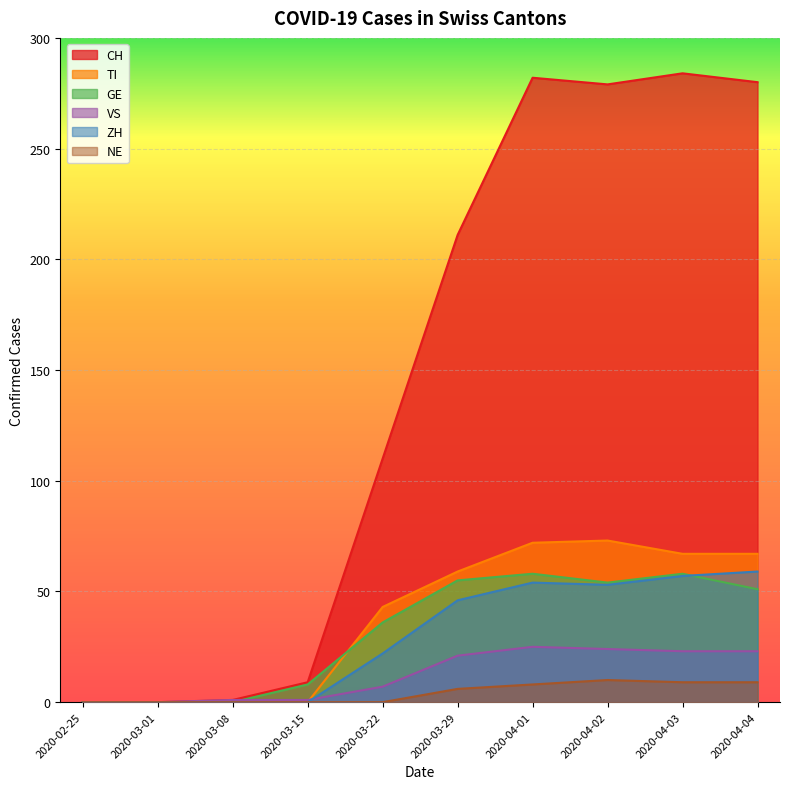

What is the difference between the maximum and minimum values in the ZH series?

59